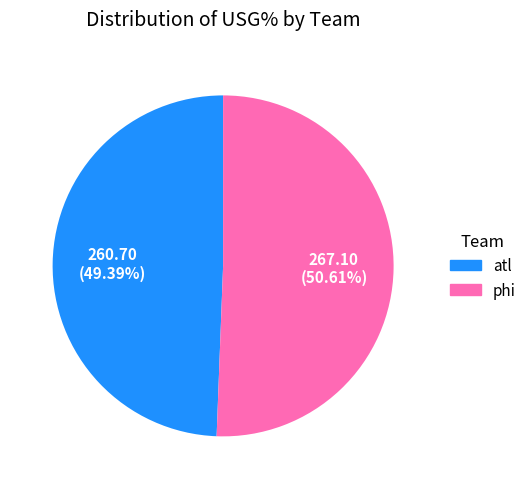

Does atl represent more than half of the total?

No